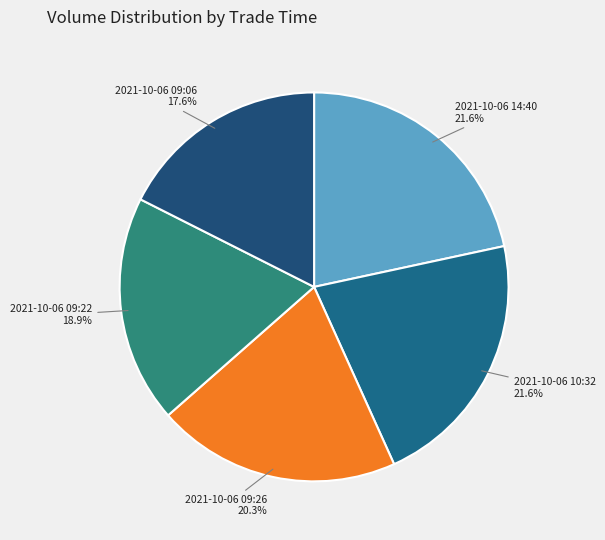

What is the smallest slice in the pie chart?

2021-10-06 09:06